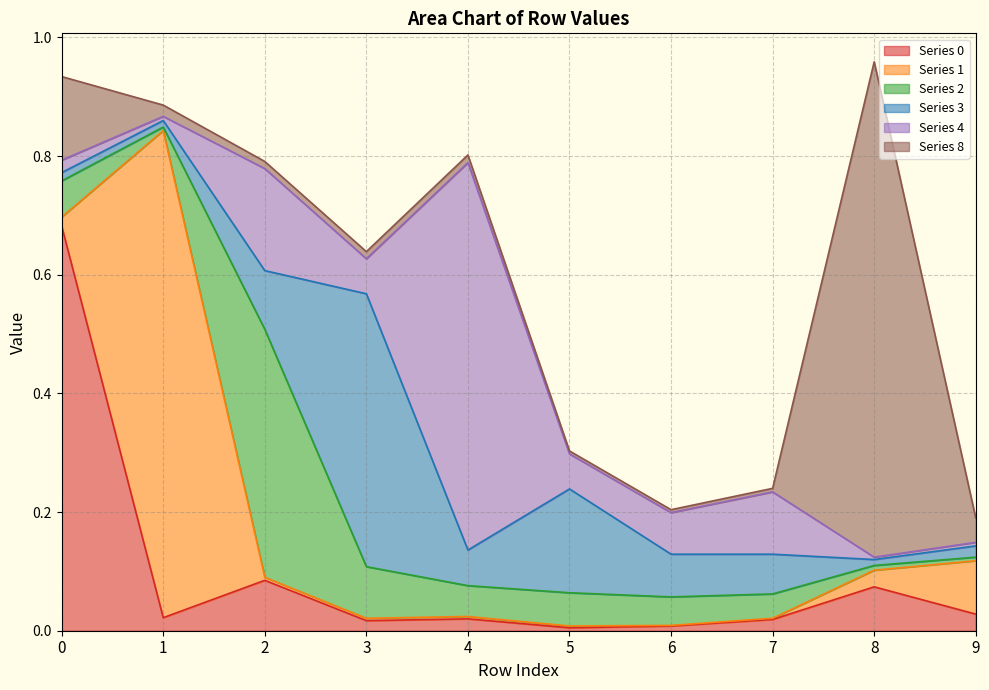

At which category does 2 reach its first local peak?

2